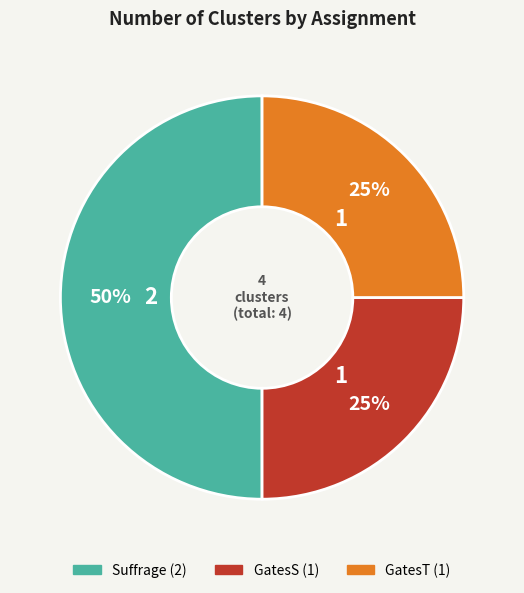

To the nearest percent, what percentage of the pie is GatesT?

25%